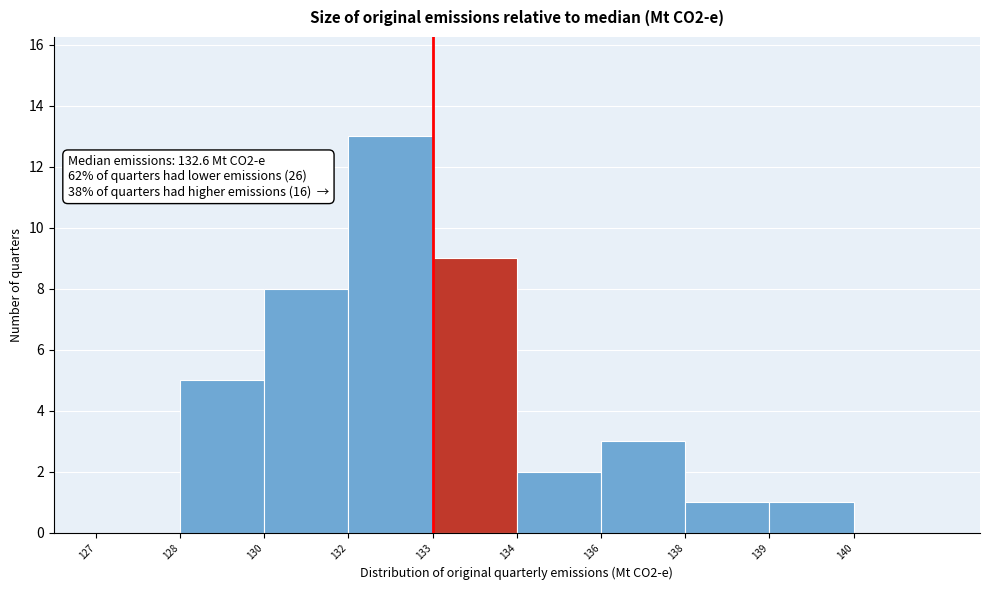

Reading right to left, list all the values displayed in this chart.

140=0	139=1	138=1	136=3	134=2	133=9	132=13	130=8	128=5	127=0